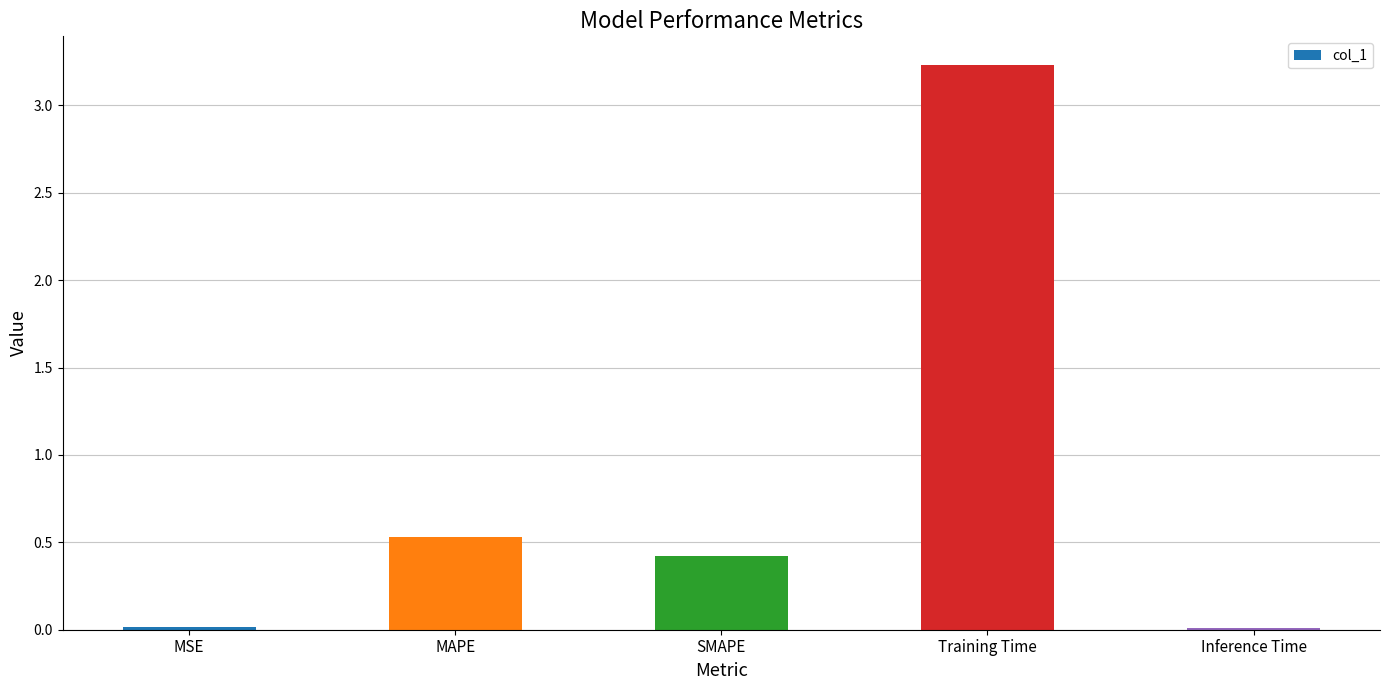

The value at Inference Time is 0.0. True or false?

True